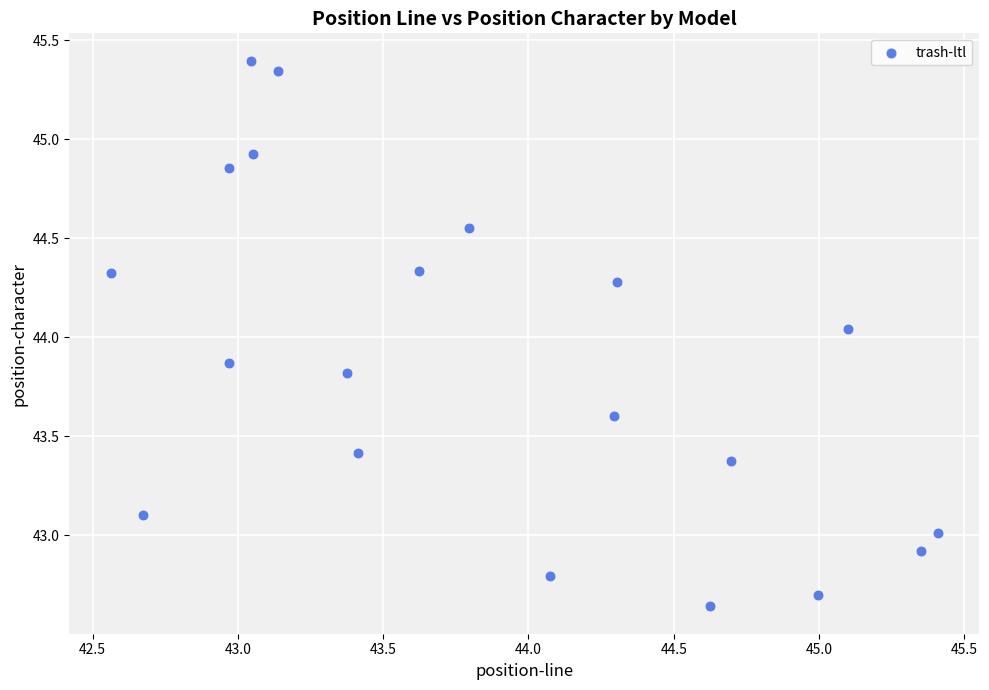

What is the range of Y values (max minus min)?

2.8